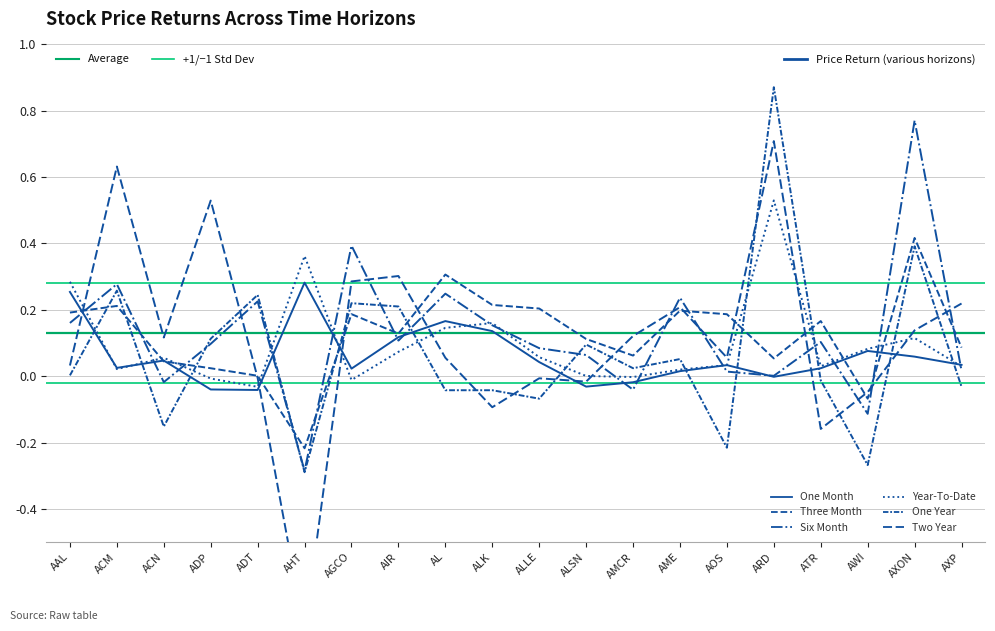

How many interior local peaks does the Three Month series have?

6